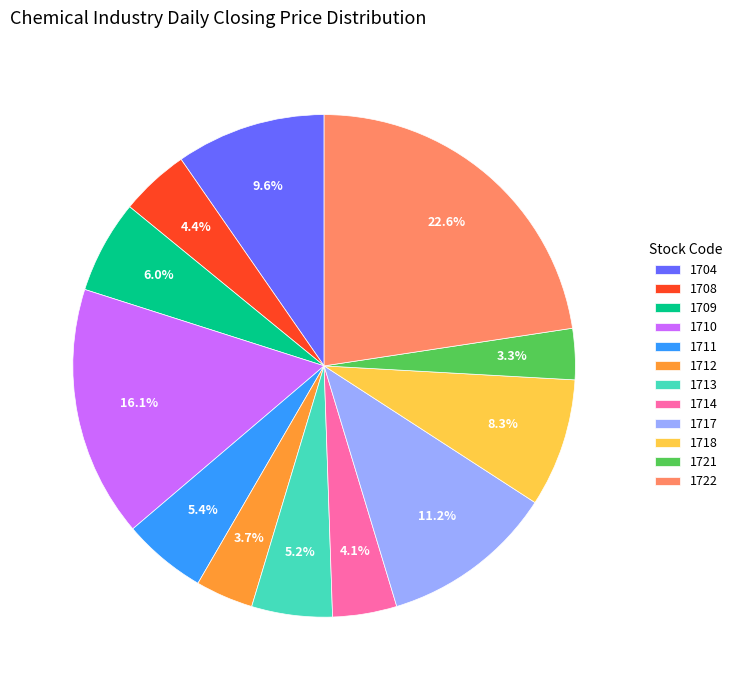

Is the sum of 1714 and 1712 greater than half?

No